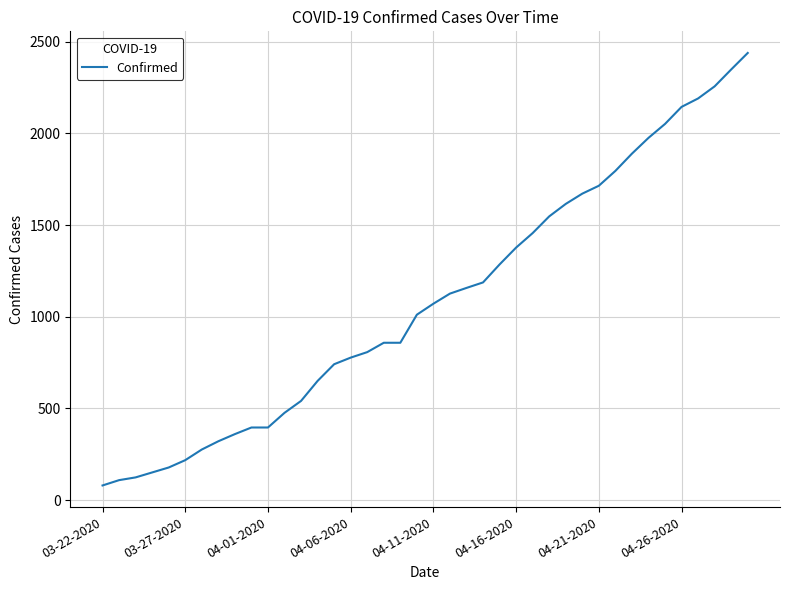

What is the difference between the maximum and minimum values?

2358